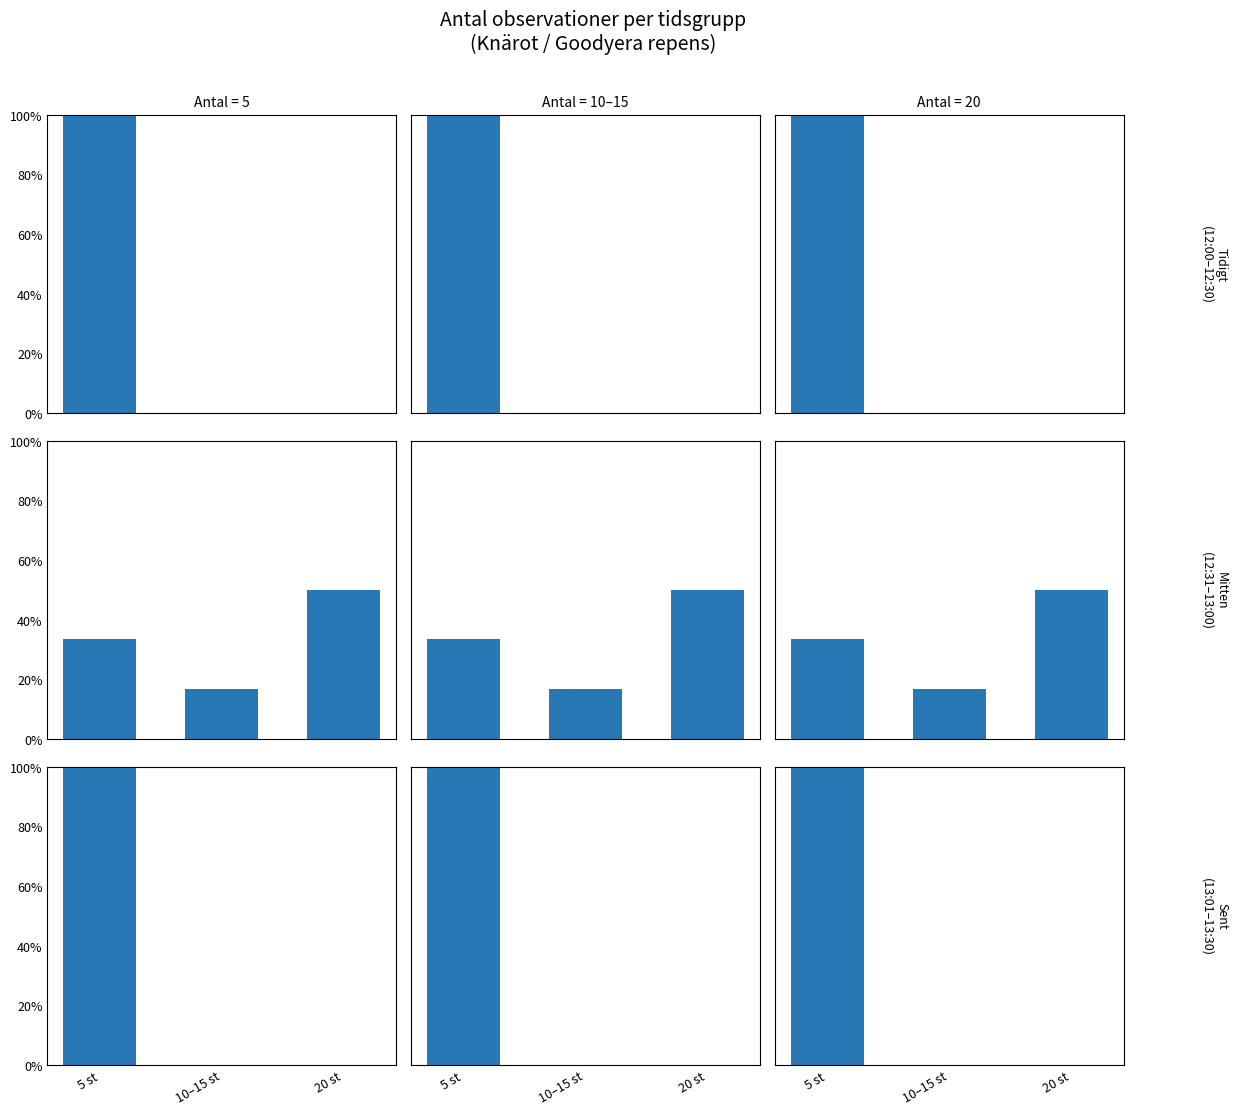

Are the bars grouped side by side (vs. stacked)?

No